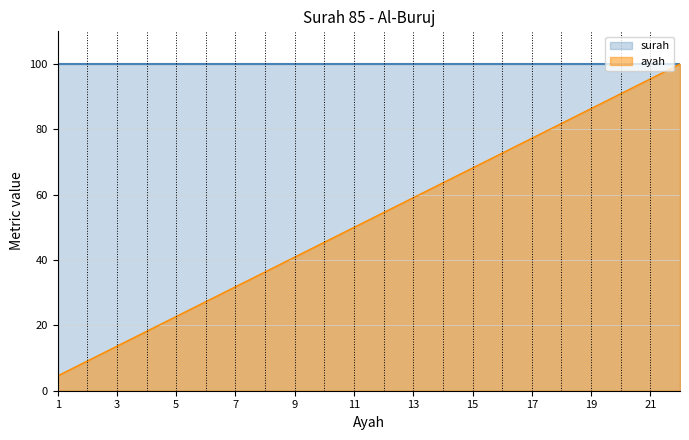

Read the value at 19.

86.4